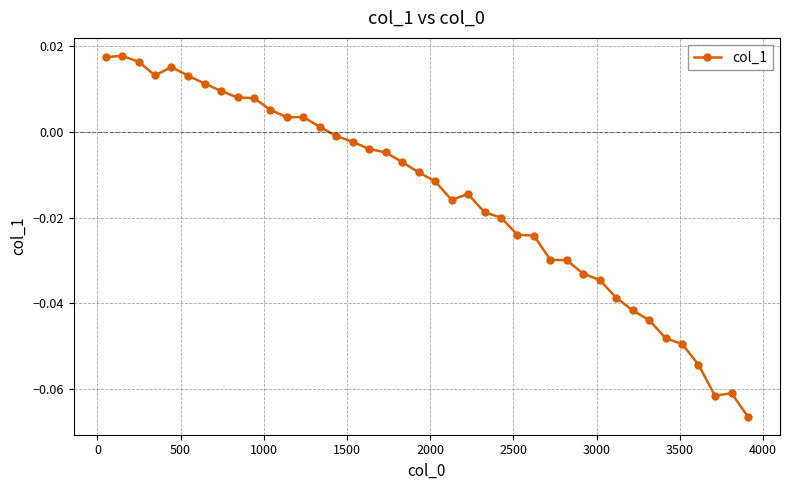

Count the number of categories in the chart.

40